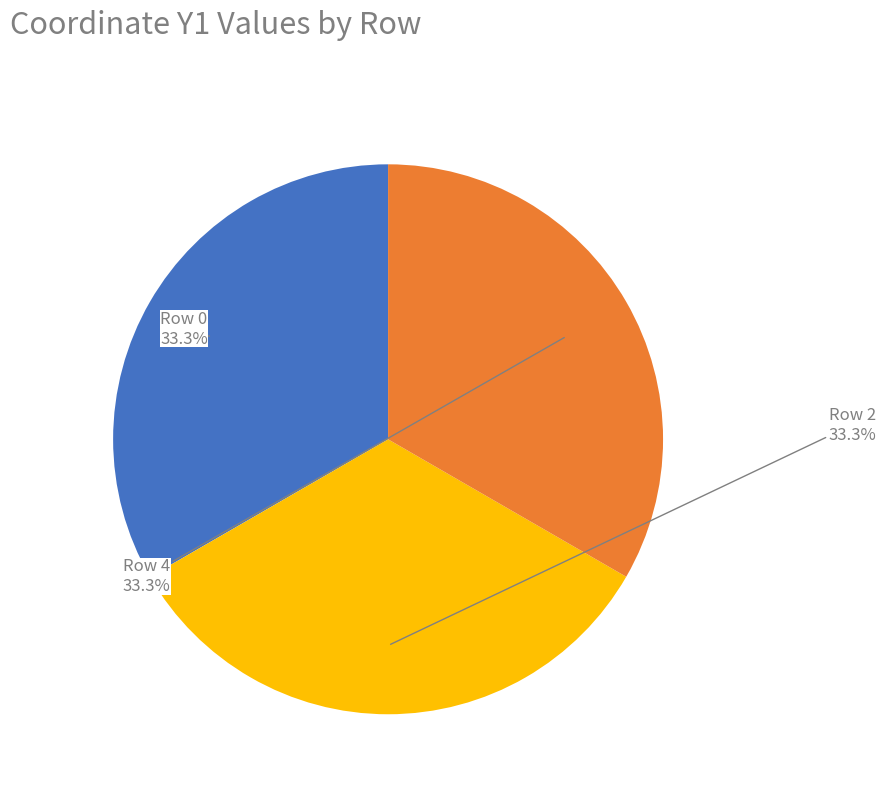

Is there a majority slice in this chart?

No